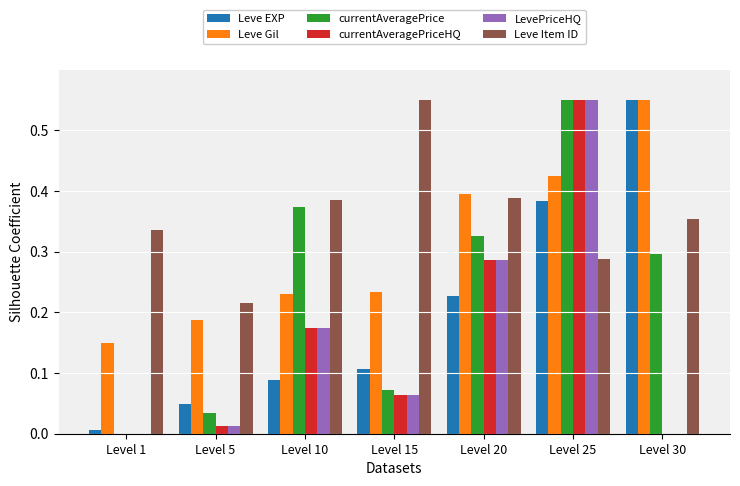

Which category has the highest value in the Leve EXP series?

Level 30